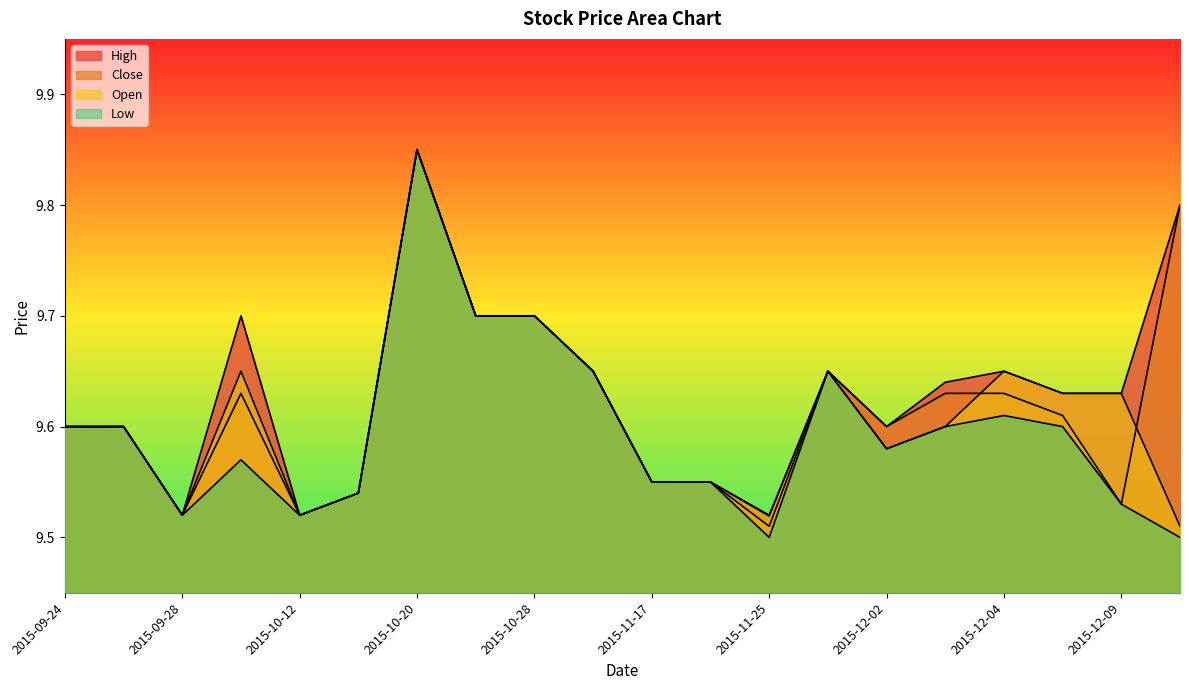

The value of Low at 2015-12-08 is 4.6. True or false?

False